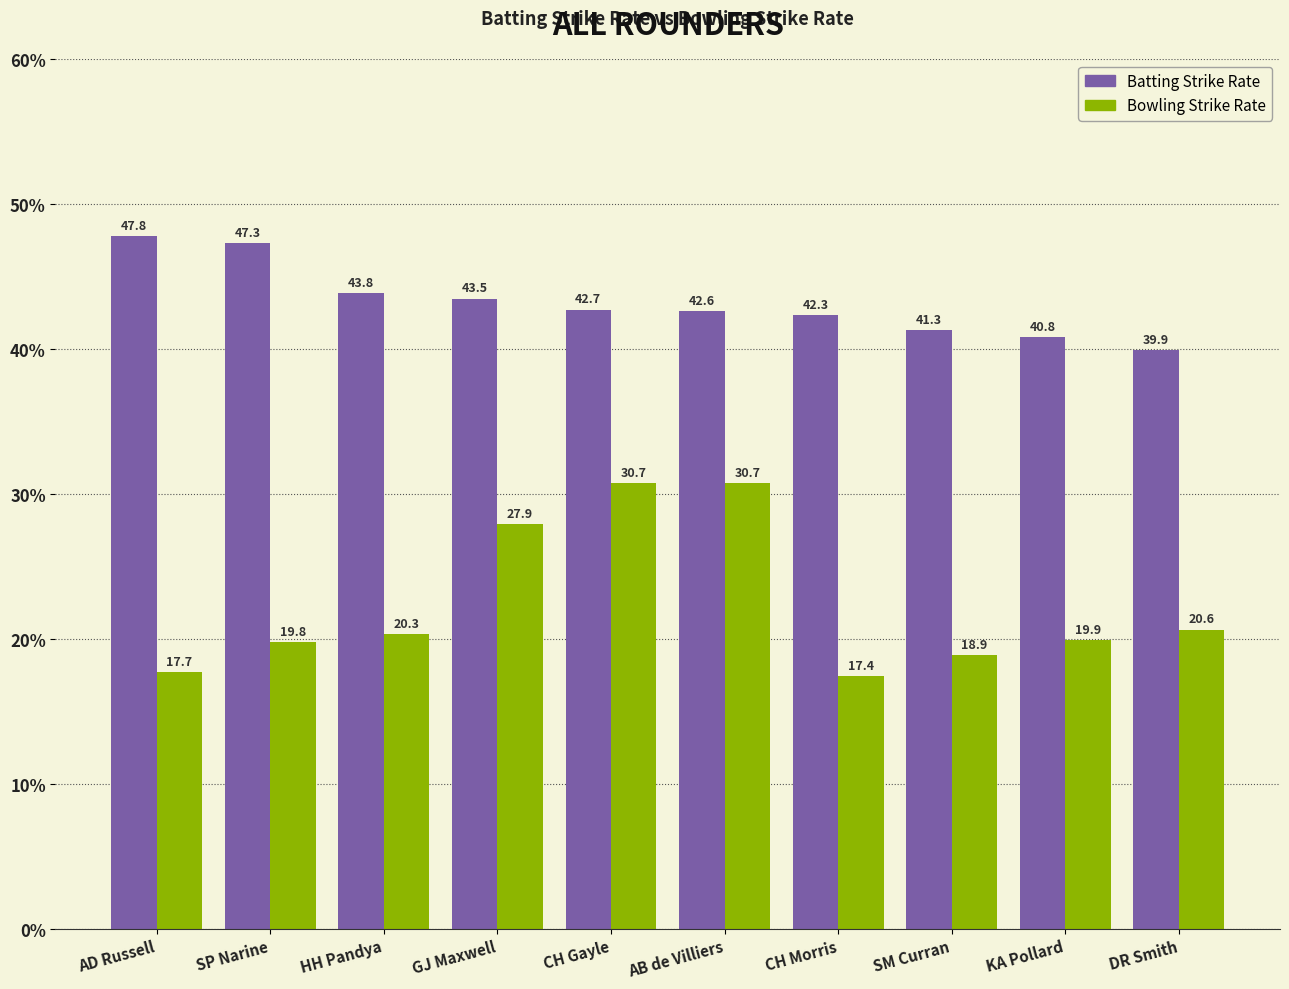

Count the number of data series in this chart.

2